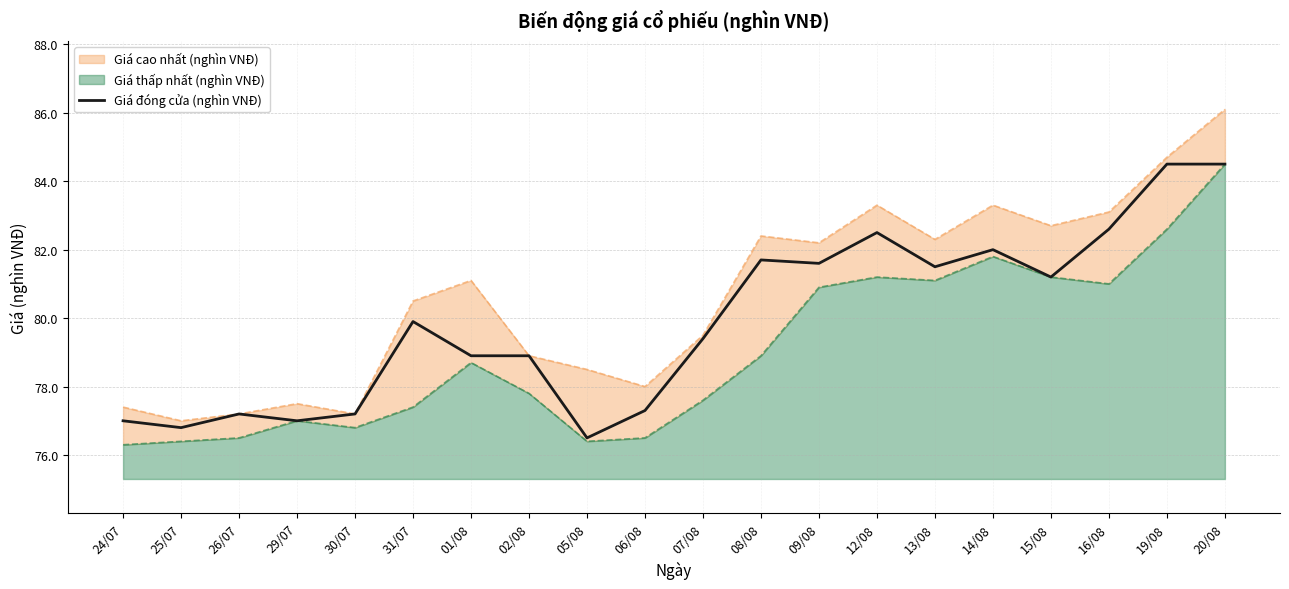

The Giá đóng cửa (nghìn VNĐ) series shows 125.7 at 01/08. True or false?

False